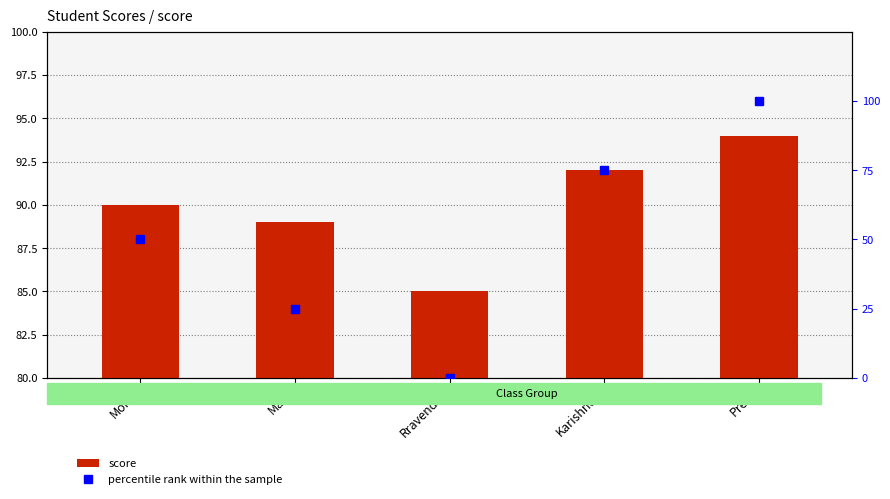

The value of percentile rank within the sample at Karishnan is 35. True or false?

False